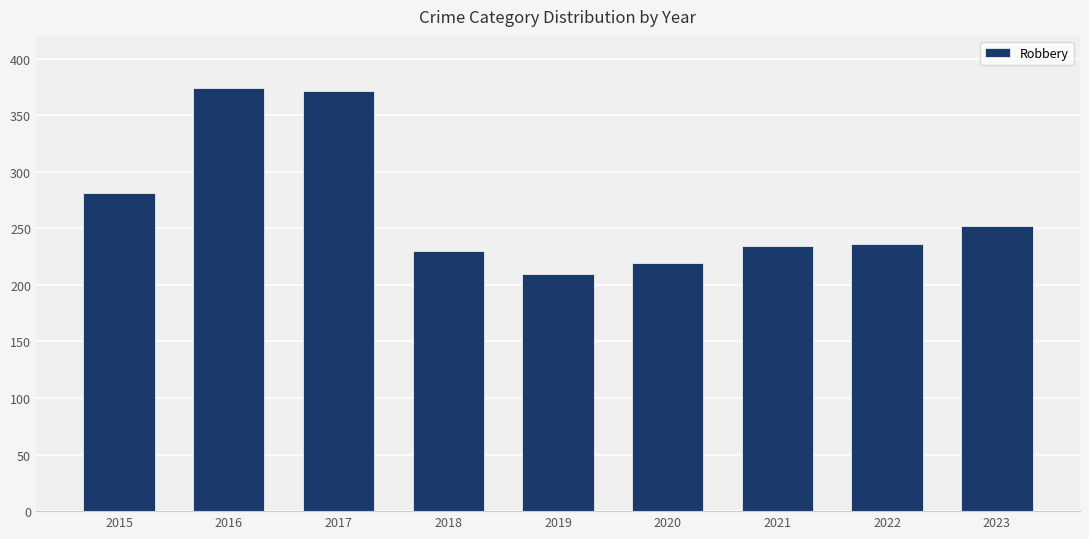

Where is the data nearest to the value 292?

2015